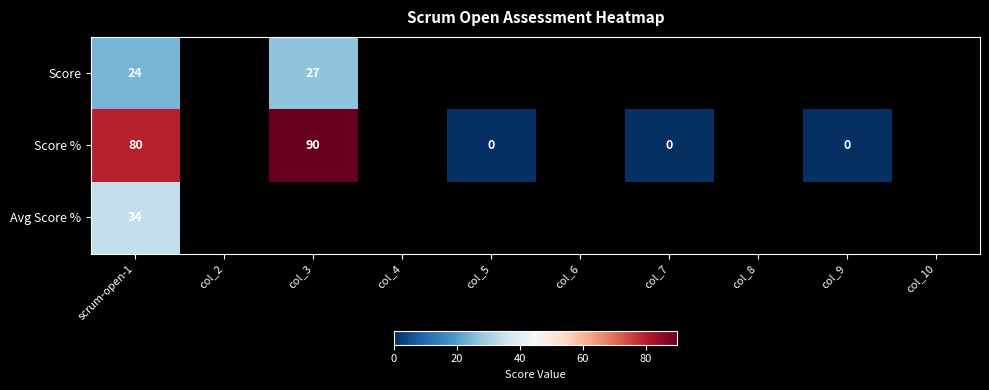

True or false: Score has a value of 13 at scrum-open-1.

False